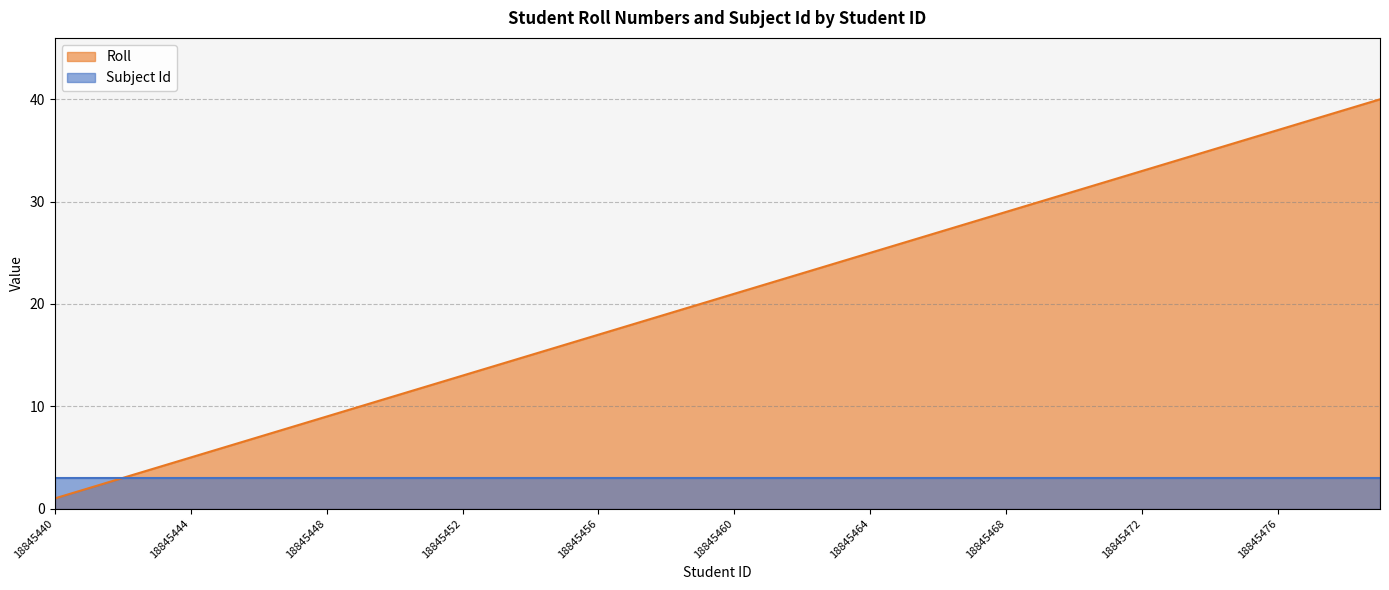

List the labels in order of value, largest first.

18845479, 18845478, 18845477, 18845476, 18845475, 18845474, 18845473, 18845472, 18845471, 18845470, 18845469, 18845468, 18845467, 18845466, 18845465, 18845464, 18845463, 18845462, 18845461, 18845460, 18845459, 18845458, 18845457, 18845456, 18845455, 18845454, 18845453, 18845452, 18845451, 18845450, 18845449, 18845448, 18845447, 18845446, 18845445, 18845444, 18845443, 18845442, 18845441, 18845440